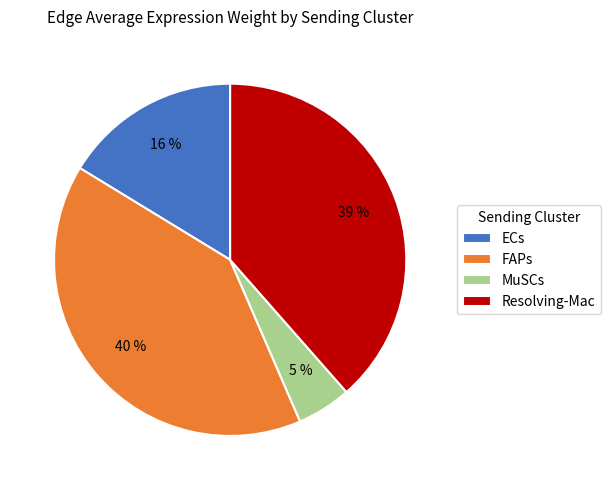

To the nearest percent, what is the difference between the largest and smallest slice percentages?

35%